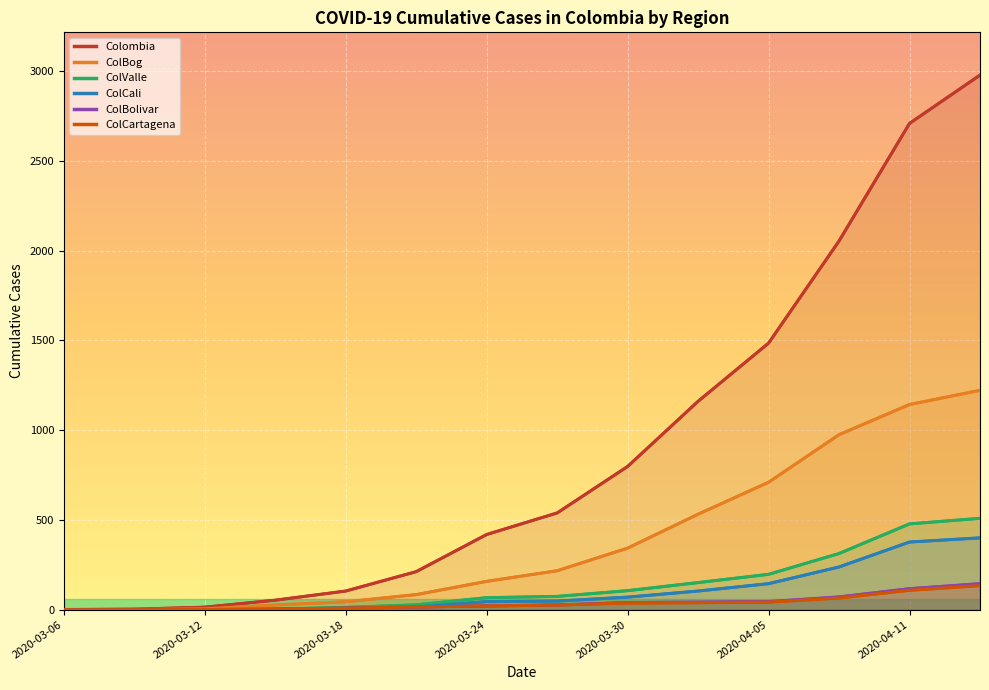

What are all the series names shown in the legend?

Colombia, ColBog, ColValle, ColCali, ColBolivar, ColCartagena